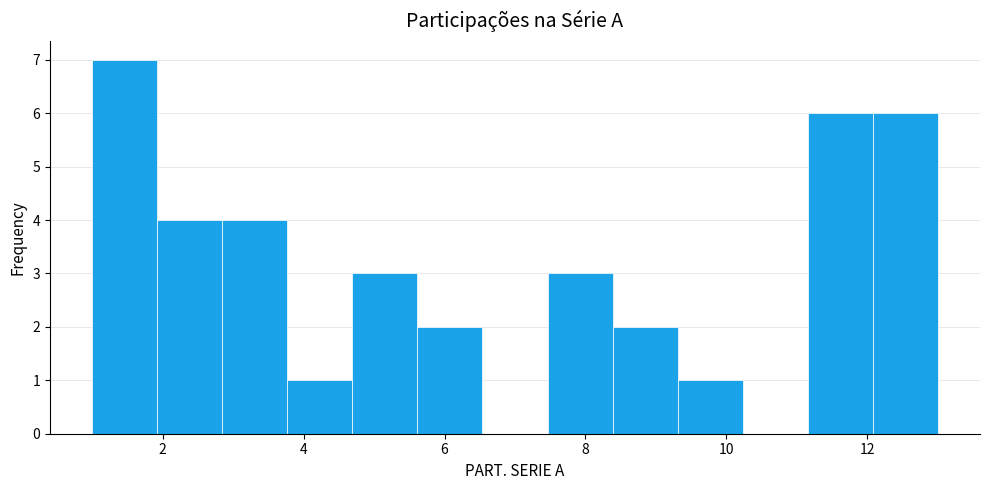

Reading left to right, list every bar in this chart as the range it spans on the x-axis followed by its height. Neither the bar edges nor the heights are printed on the chart, so give them approximately, as read against the axes.

1.0 to 2.0: 7
2.0 to 2.8: 4
2.8 to 3.8: 4
3.8 to 4.6: 1
4.6 to 5.6: 3
5.6 to 6.6: 2
6.6 to 7.4: 0
7.4 to 8.4: 3
8.4 to 9.4: 2
9.4 to 10.2: 1
10.2 to 11.2: 0
11.2 to 12.0: 6
12.0 to 13.0: 6